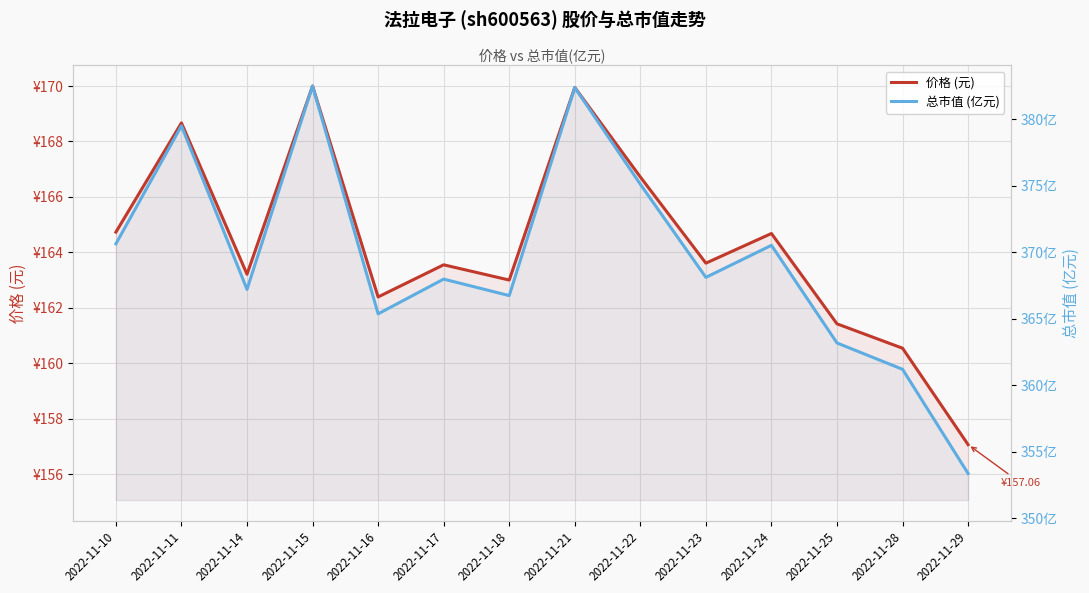

What is the sum of the 价格 (元) values at 2022-11-16 and 2022-11-24?

327.1